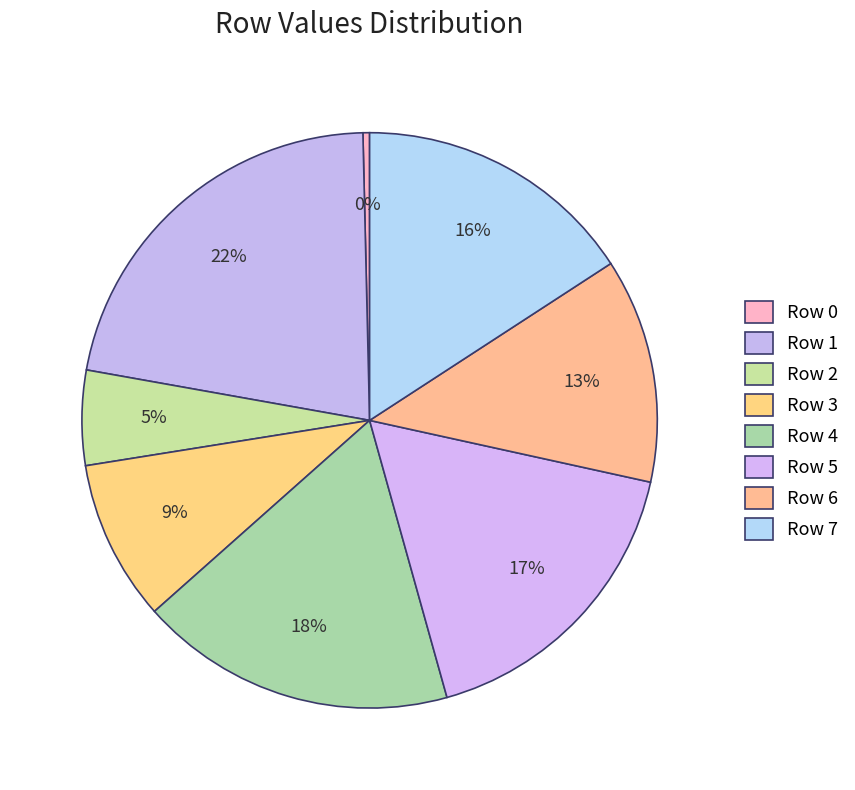

How many segments does this pie chart have?

8